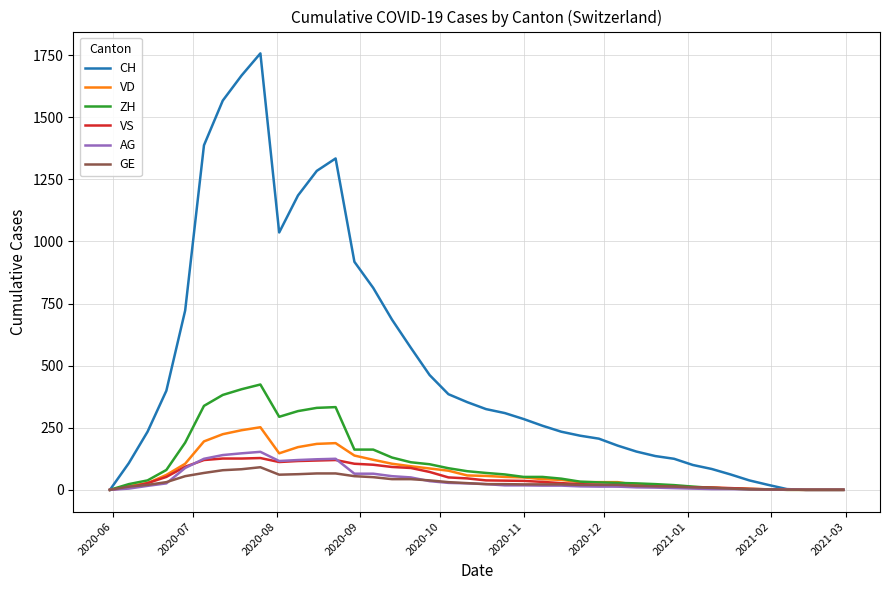

What is the maximum value for AG?

153